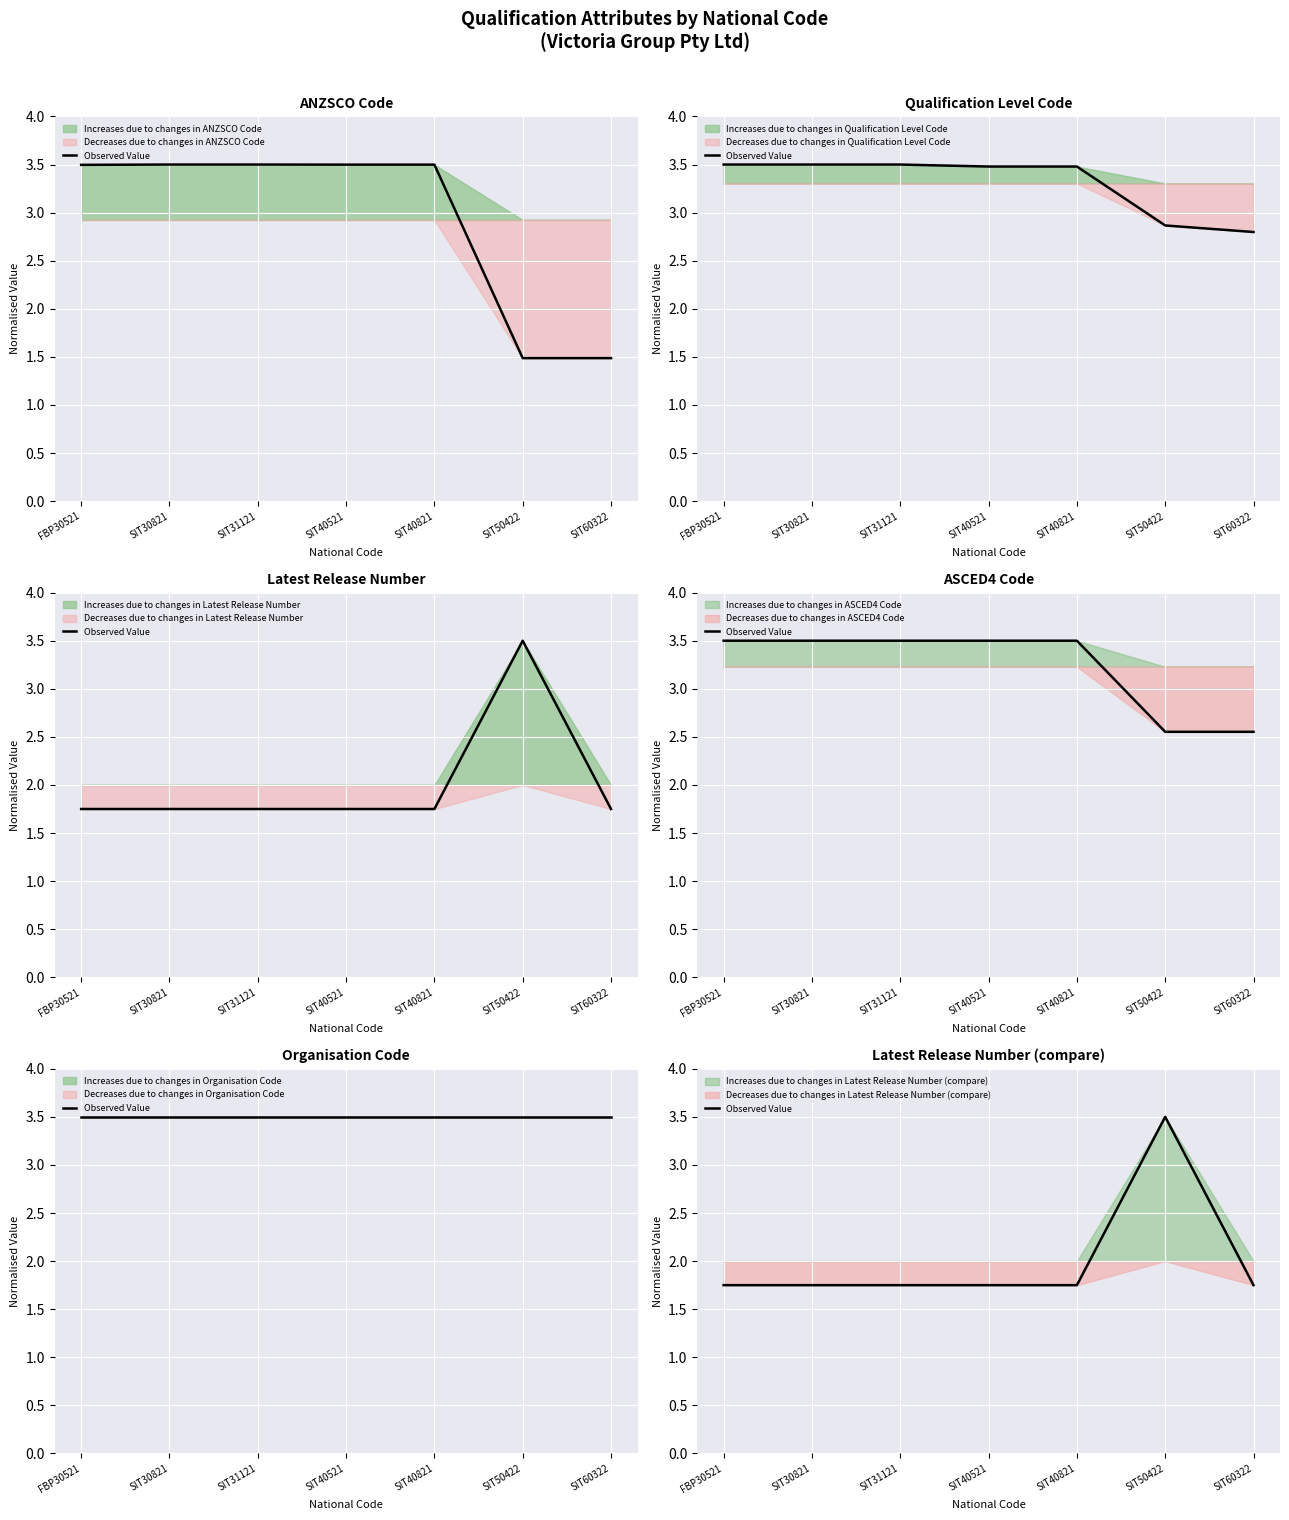

Reading left to right, extract all data points from this chart.

1.8	1.8	1.8	1.8	1.8	3.5	1.8